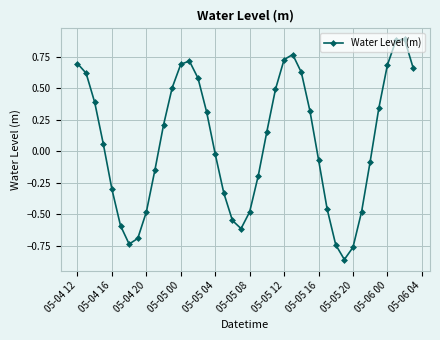

What is the difference between the second highest and second lowest values?

1.6